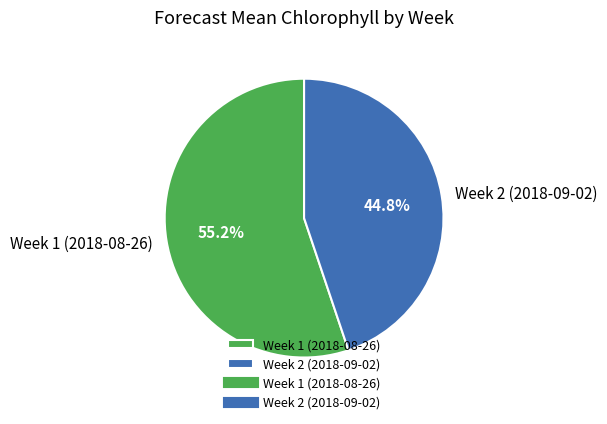

What is the ratio of the value at Week 2 (2018-09-02) to the value at Week 1 (2018-08-26)?

0.8